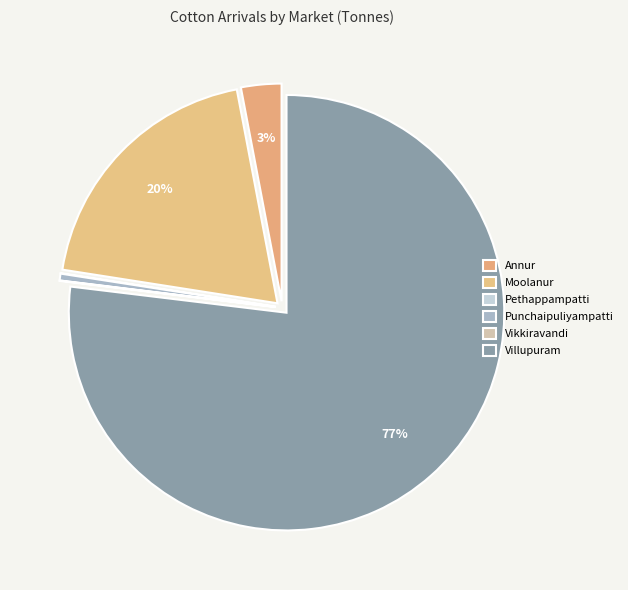

True or false: Villupuram accounts for 66% of the total.

False